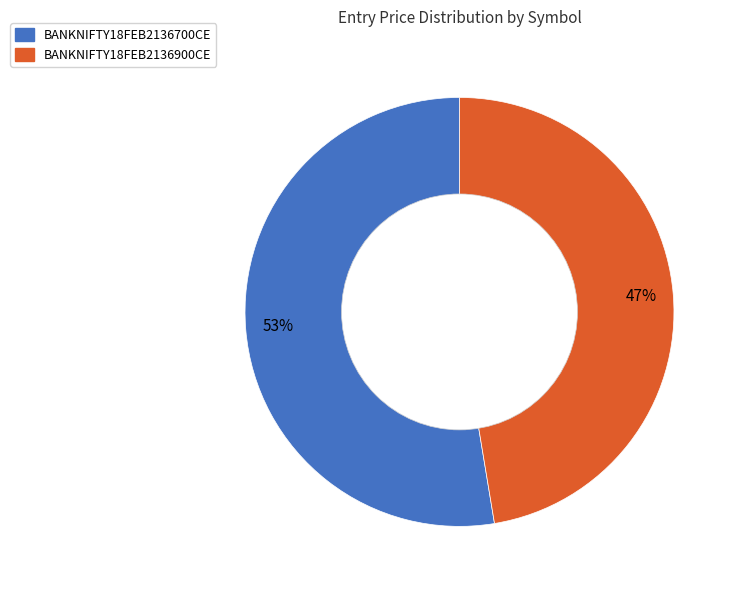

Which category has the smallest portion of the pie?

BANKNIFTY18FEB2136900CE